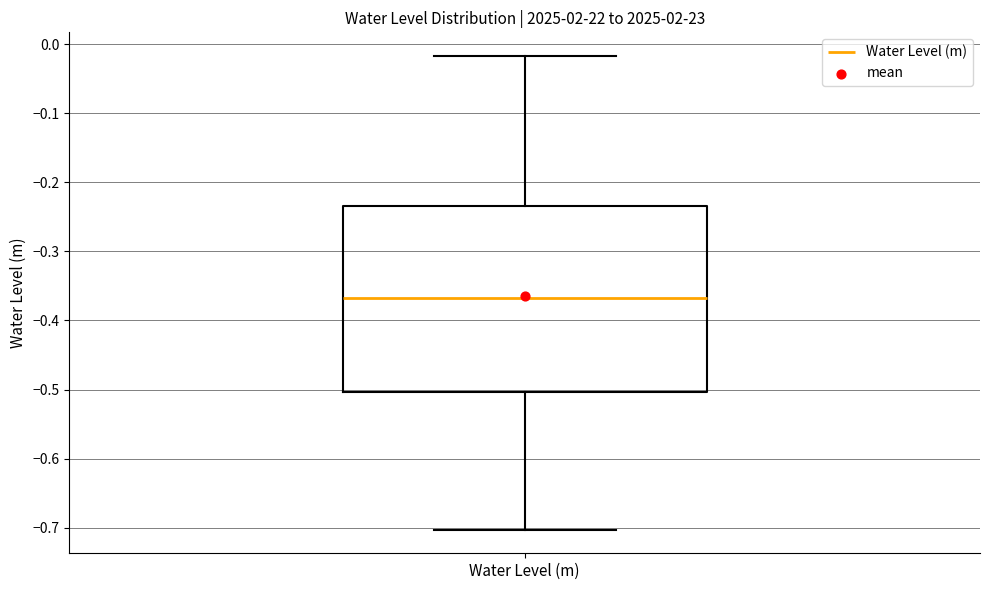

Read this box plot against the y-axis: the position of the median line, the range covered by the box, and the ends of both whiskers. The values are not printed on the chart, so give them approximately, as read against the axis.

median -0.37, box -0.50 to -0.23, whiskers -0.70 to -0.02